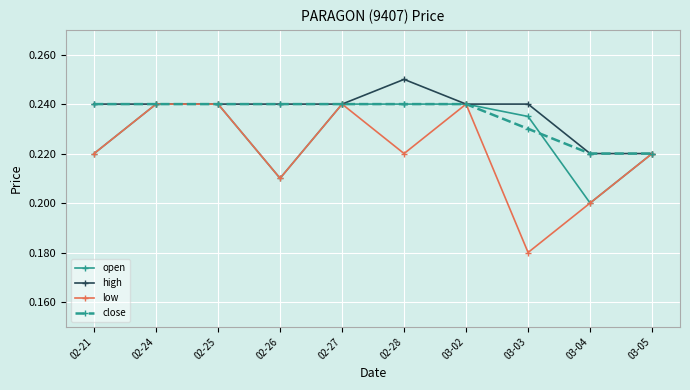

The high series shows 0.2 at 02-25. True or false?

True